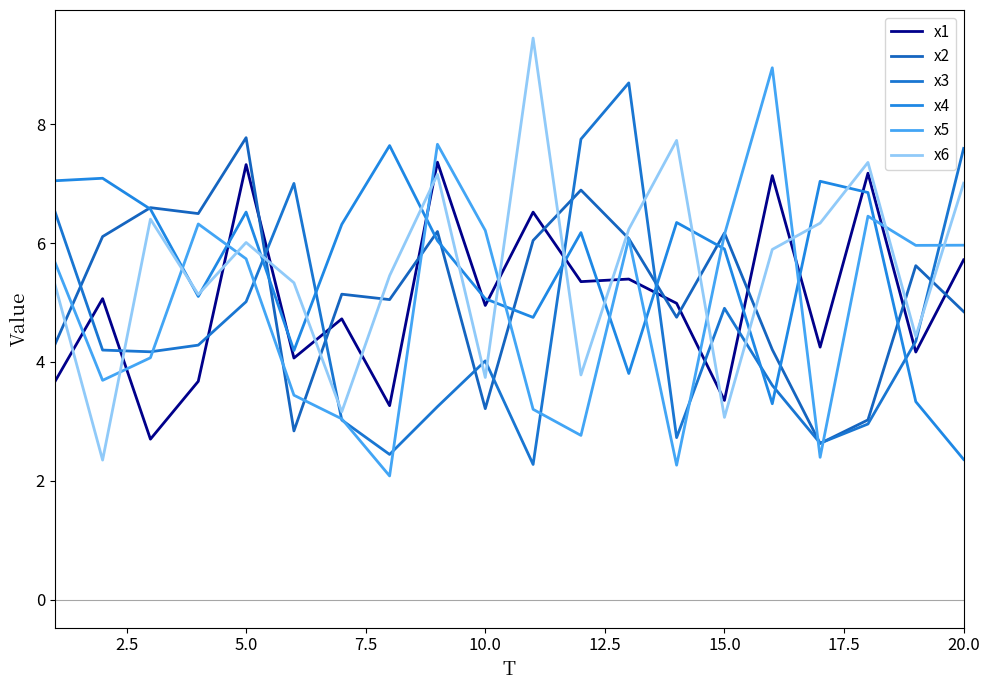

How many lines are shown in the chart?

6